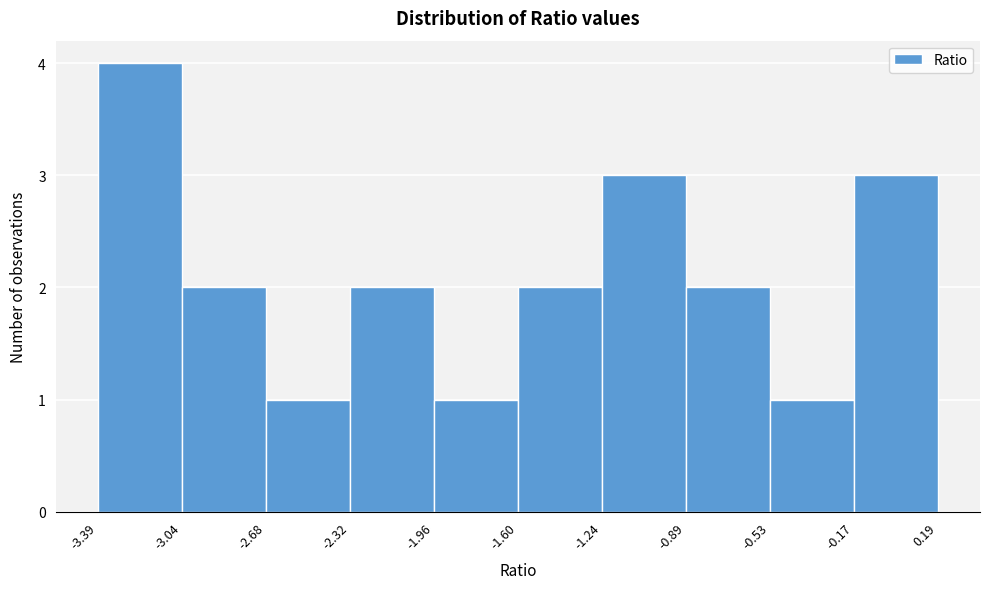

What is the height of the bar covering -0.89 to -0.53 on the x-axis? The values are not printed on the chart, so give them approximately, as read against the axis.

2